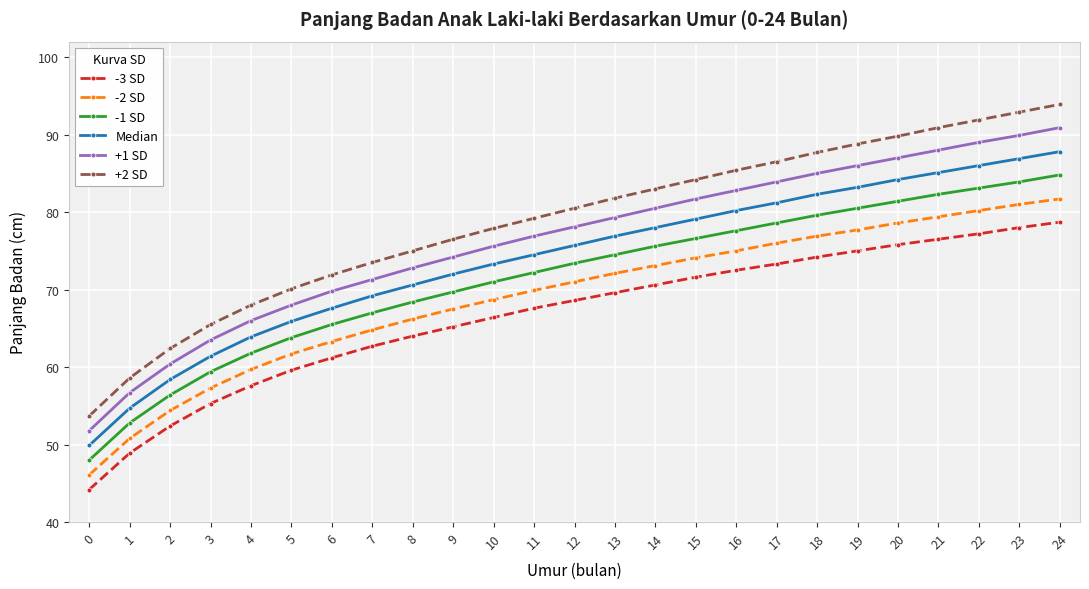

Which series has the largest range (max minus min)?

+2 SD